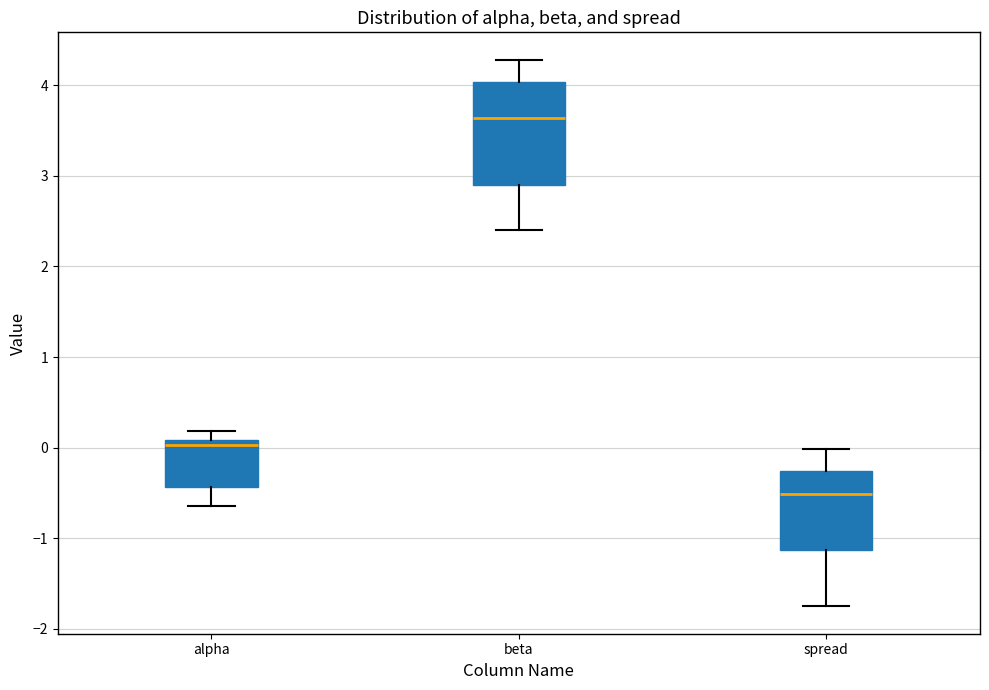

Comparing the boxes themselves (not the whiskers), which one is the tallest?

beta